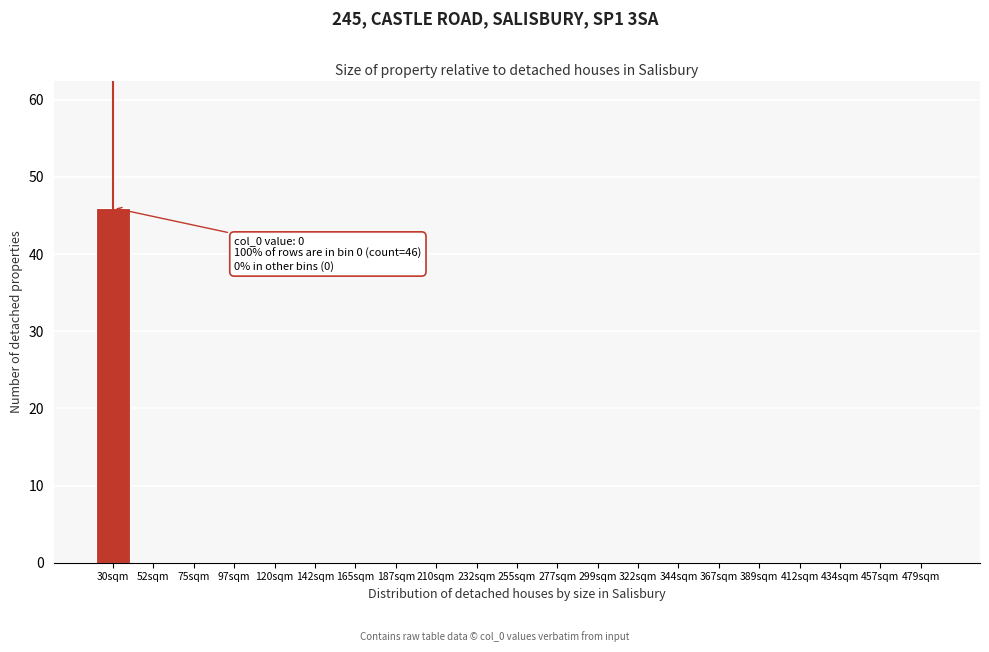

Reading left to right, what are all the values shown in this chart?

30sqm=46	52sqm=0	75sqm=0	97sqm=0	120sqm=0	142sqm=0	165sqm=0	187sqm=0	210sqm=0	232sqm=0	255sqm=0	277sqm=0	299sqm=0	322sqm=0	344sqm=0	367sqm=0	389sqm=0	412sqm=0	434sqm=0	457sqm=0	479sqm=0